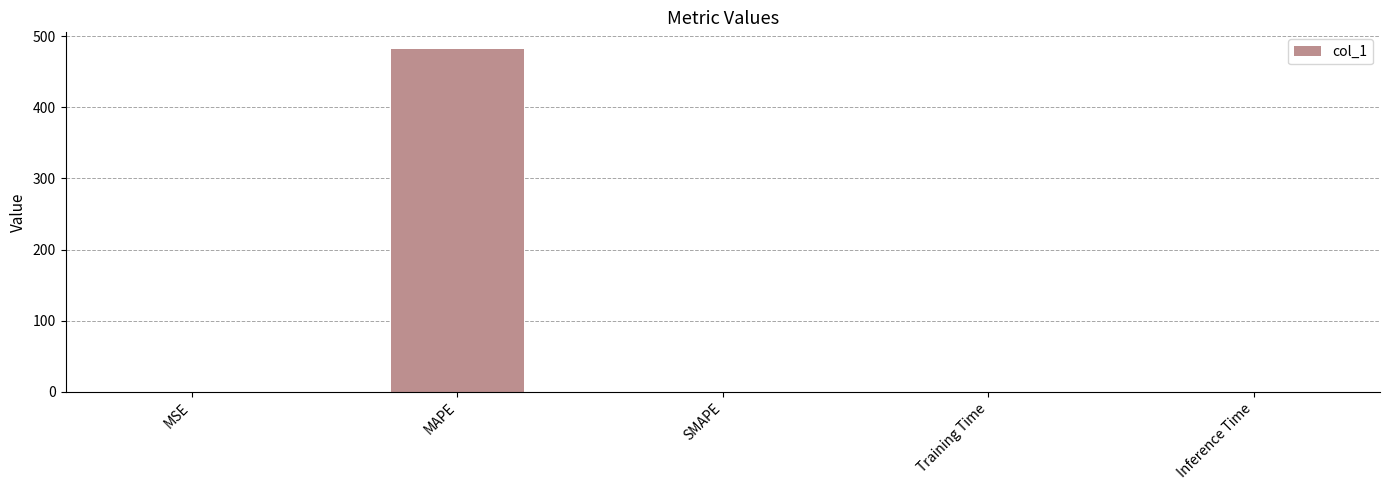

What is the sum of all values?

481.4